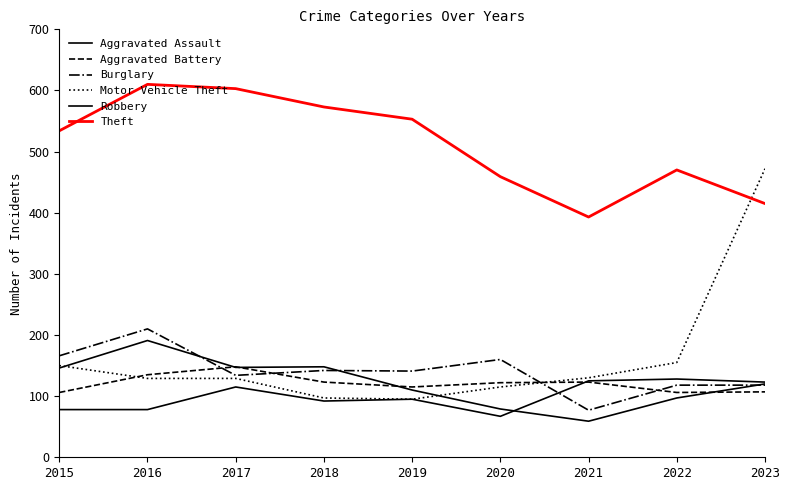

Reading left to right, transcribe all the data shown in this chart.

Aggravated Assault: 2015=78	2016=78	2017=115	2018=92	2019=95	2020=67	2021=125	2022=128	2023=123
Aggravated Battery: 2015=106	2016=135	2017=148	2018=123	2019=115	2020=122	2021=123	2022=106	2023=107
Burglary: 2015=166	2016=210	2017=134	2018=142	2019=141	2020=160	2021=77	2022=118	2023=118
Motor Vehicle Theft: 2015=150	2016=129	2017=129	2018=97	2019=95	2020=115	2021=130	2022=155	2023=472
Robbery: 2015=146	2016=191	2017=147	2018=148	2019=110	2020=79	2021=59	2022=97	2023=120
Theft: 2015=534	2016=610	2017=603	2018=573	2019=553	2020=459	2021=393	2022=470	2023=415